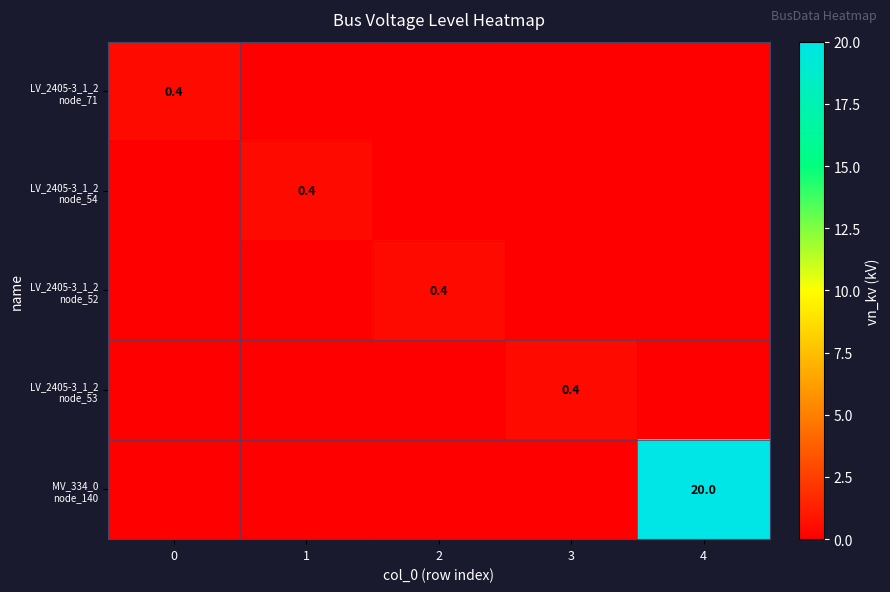

How many distinct data groups are displayed?

5